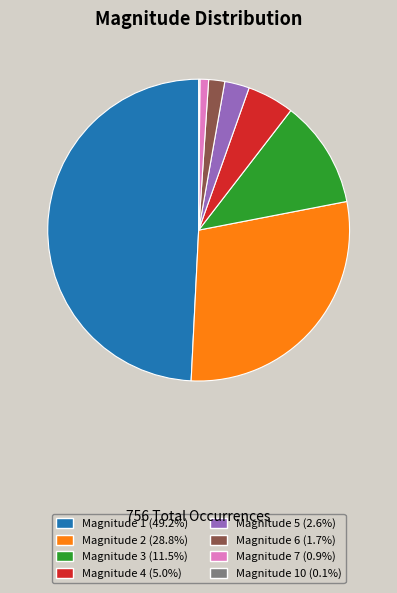

Is there any slice that represents more than half of the pie?

No